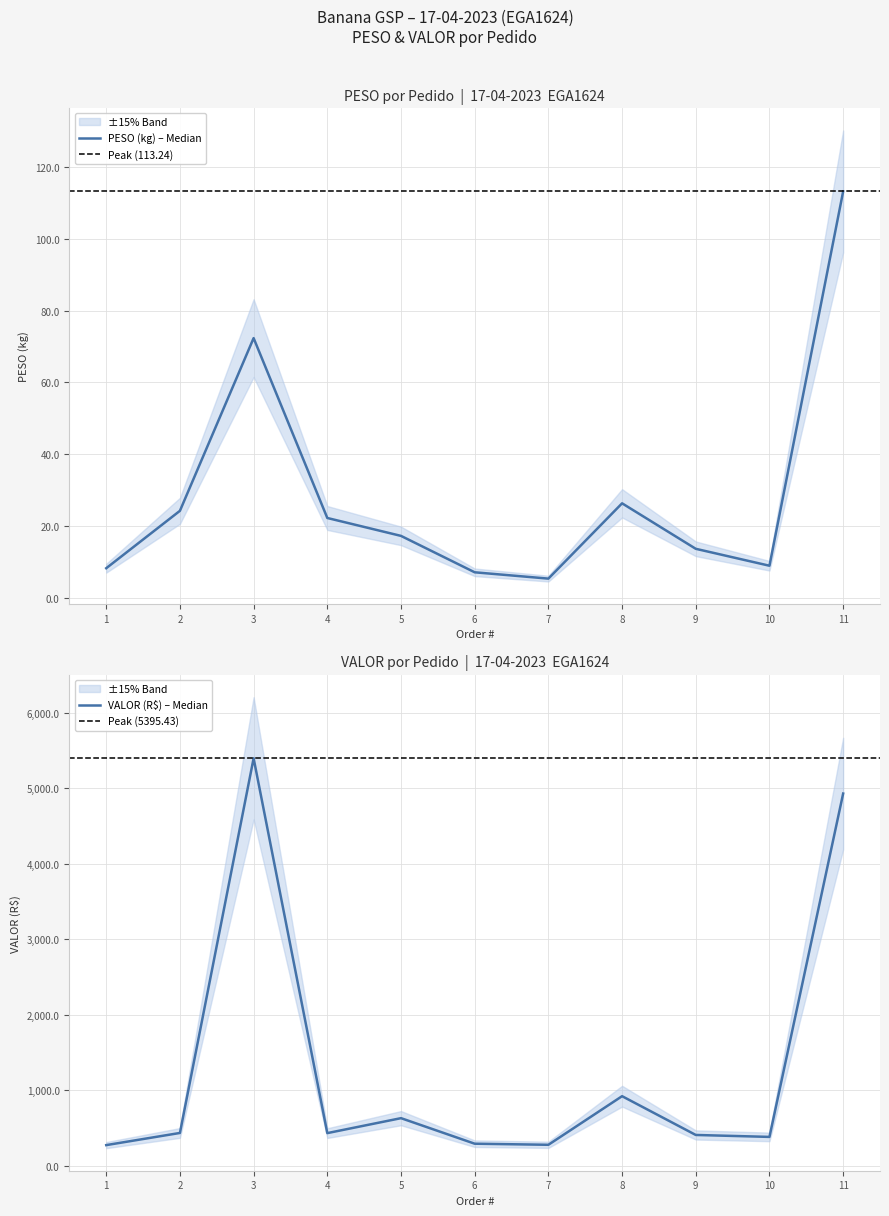

The PESO series shows 14.9 at 4. True or false?

False